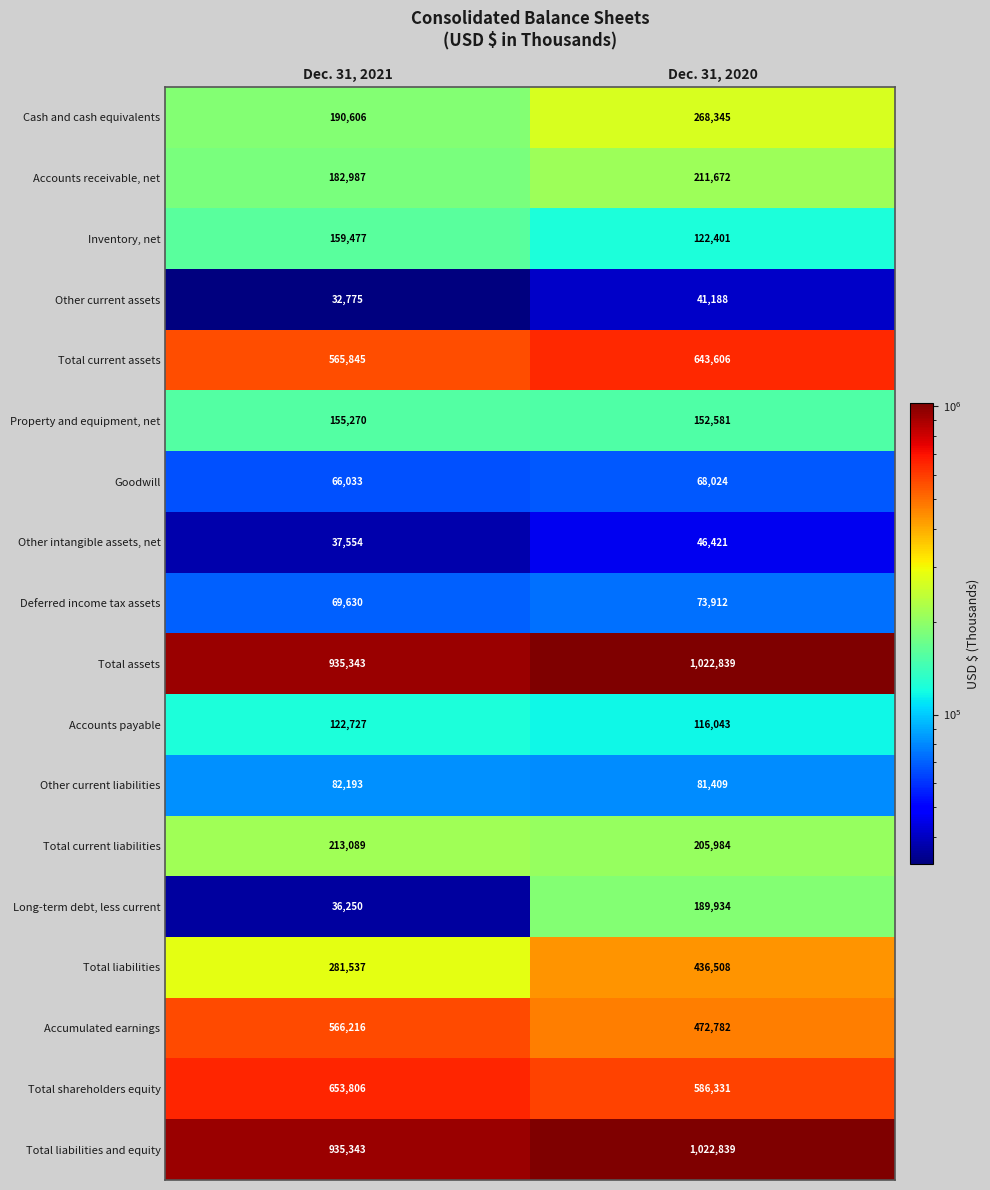

At which label is Total current liabilities closest to 209536?

Dec. 31, 2020